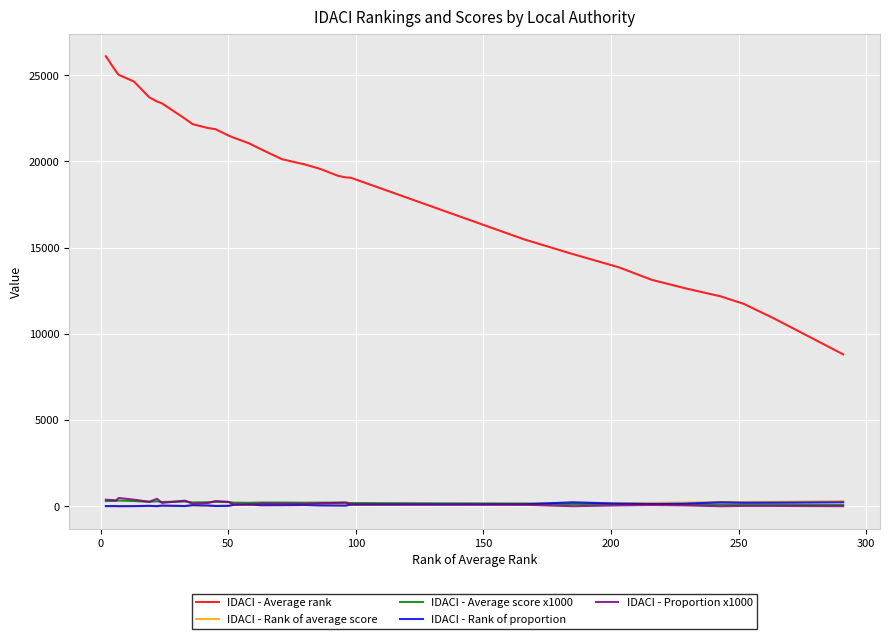

Which series has the largest range (max minus min)?

IDACI - Average rank